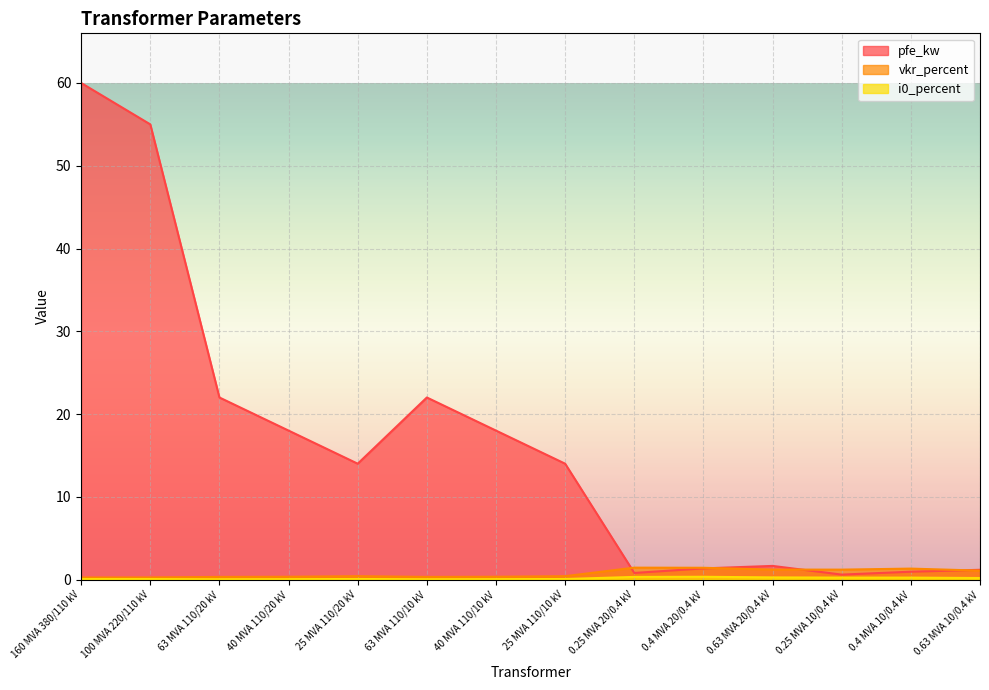

Which series has the largest range (max minus min)?

pfe_kw